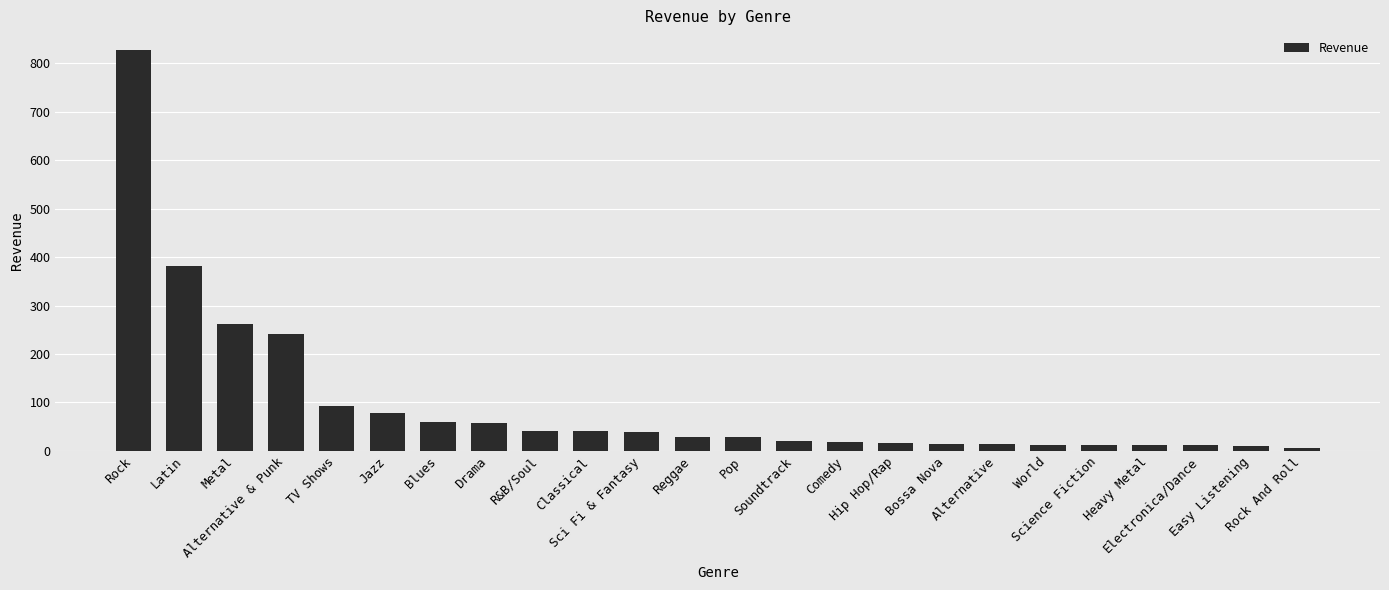

What is the average value?

97.0